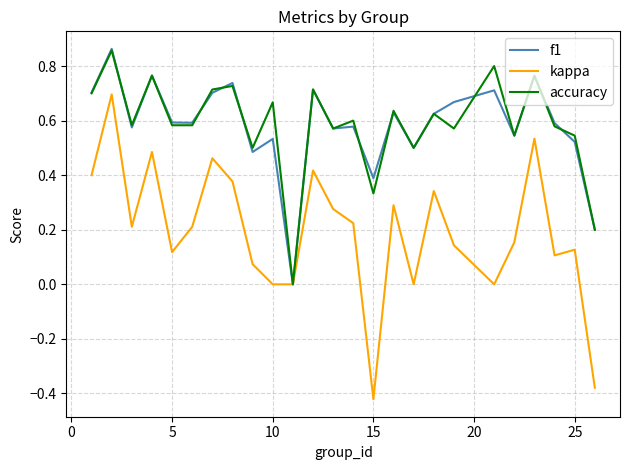

Which series has the largest range (max minus min)?

kappa